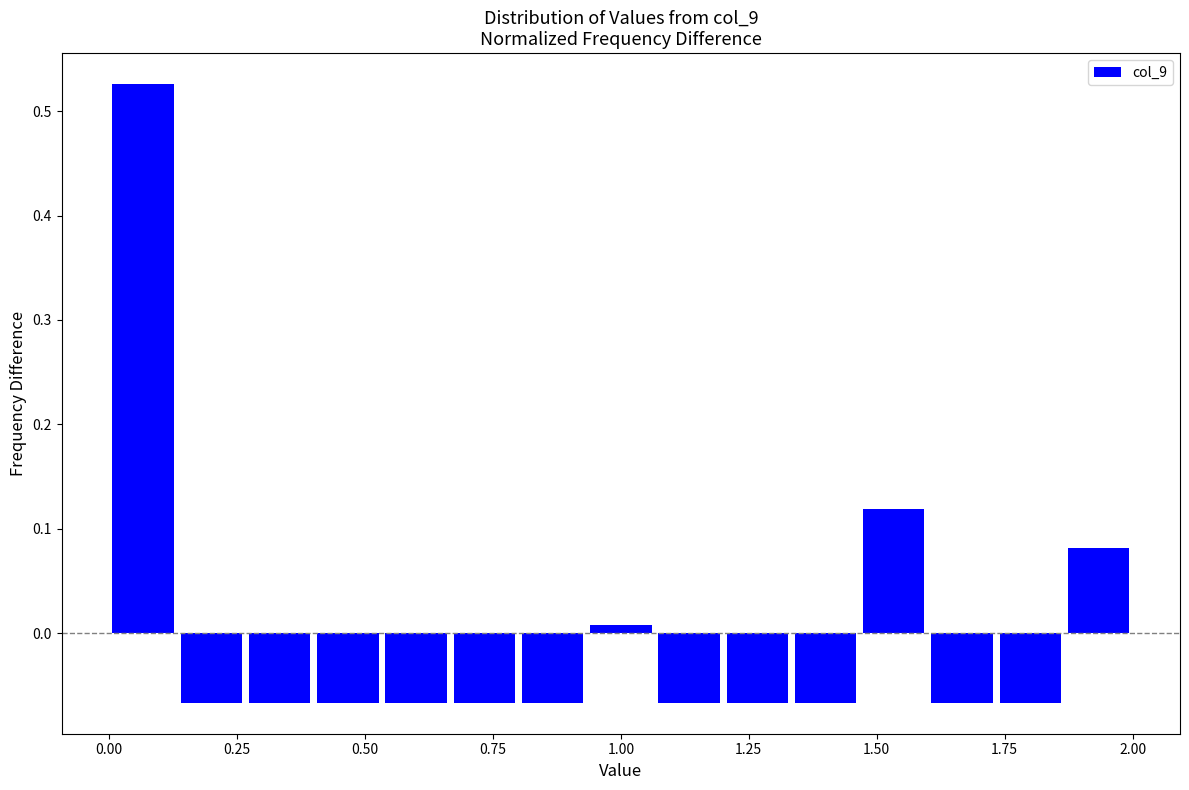

Read against the x-axis, roughly where is the centre of the tallest bar?

0.05